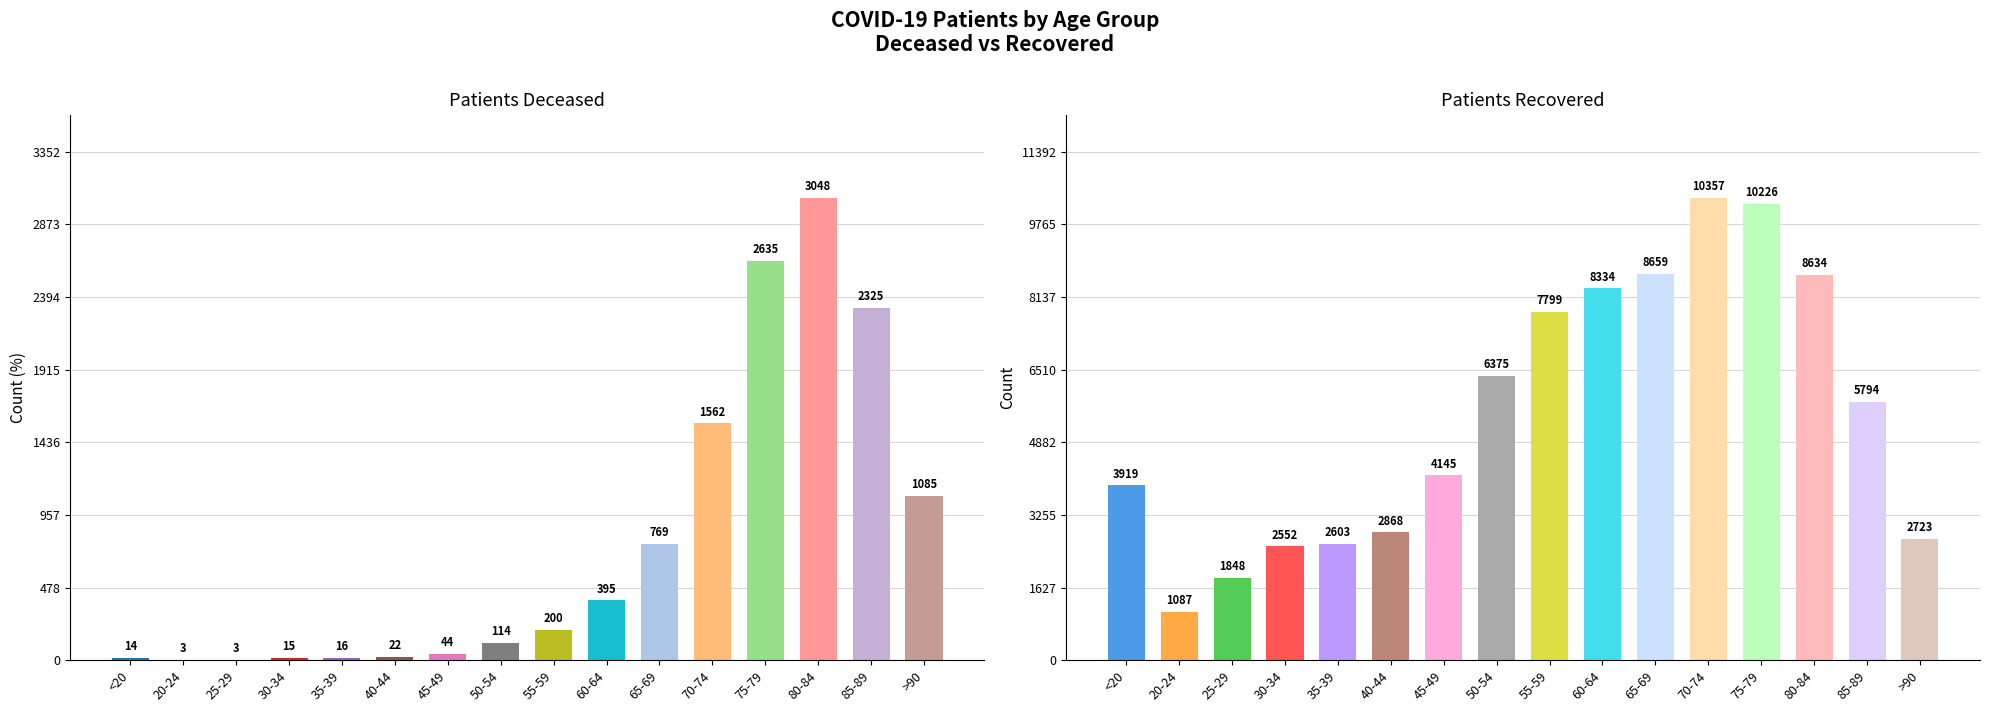

At which label is patients_deceased closest to 1525?

70-74